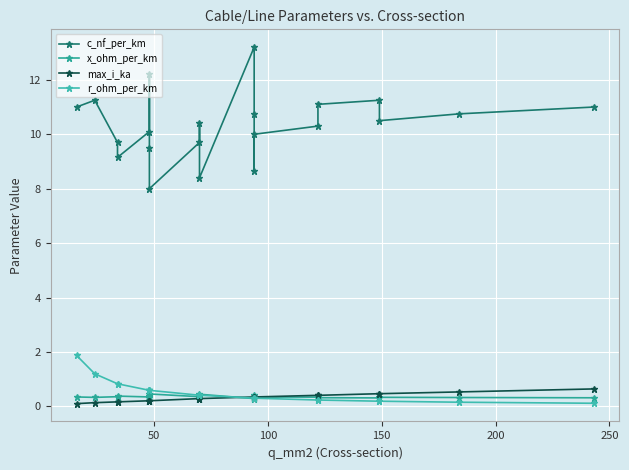

What are all the series names shown in the legend?

c_nf_per_km, x_ohm_per_km, max_i_ka, r_ohm_per_km